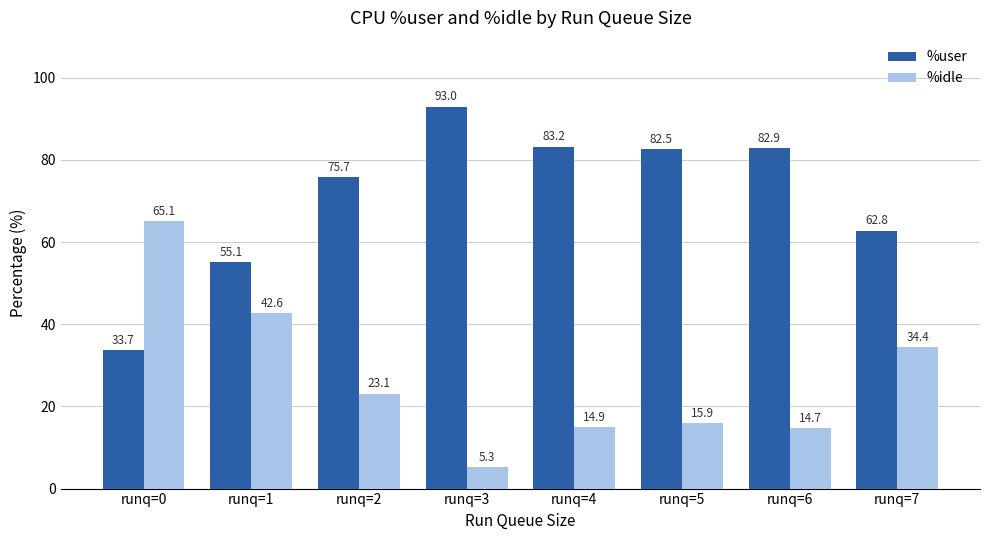

What are all the series names shown in the legend?

%user, %idle